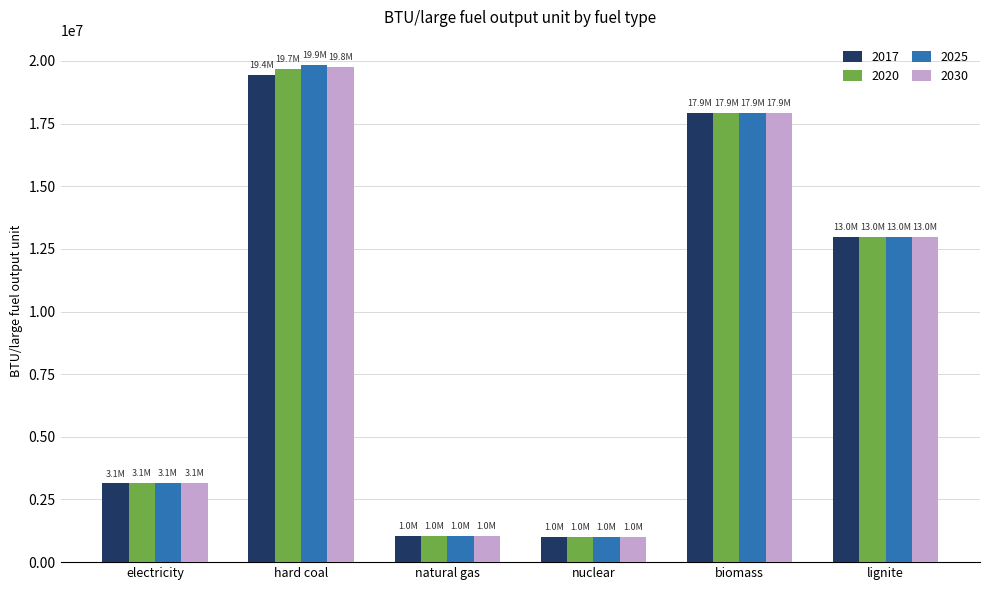

At how many categories does at least one series exceed 8093101?

3